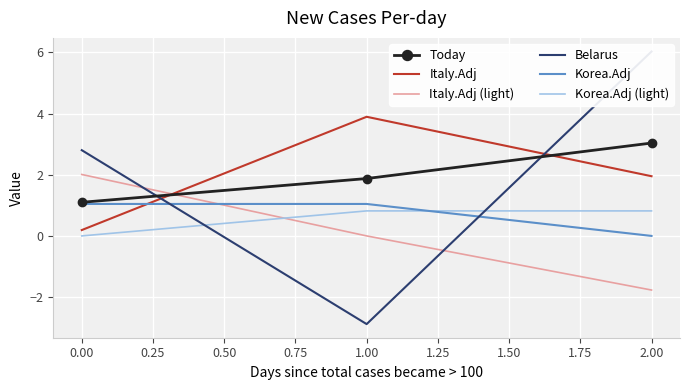

Read the Korea.Adj value at 0.00.

1.0